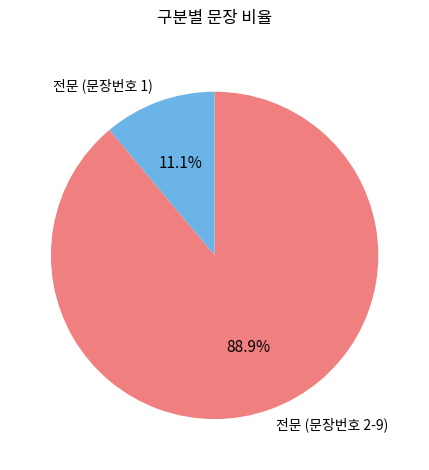

Approximately how many times larger is the value at 전문 (문장번호 2-9) compared to 전문 (문장번호 1)?

8.0